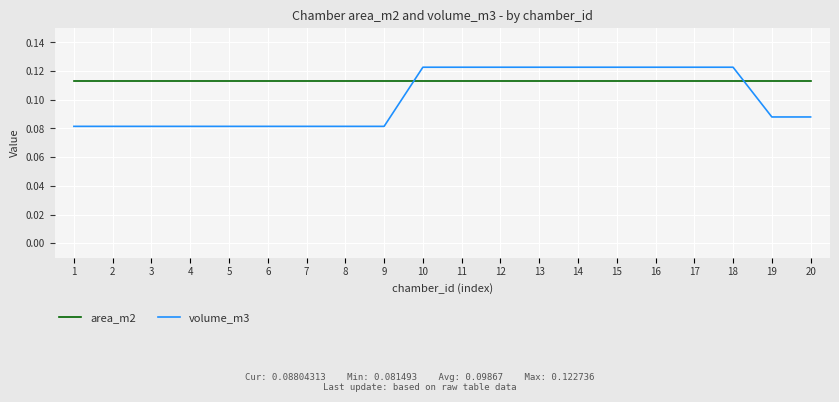

How many volume_m3 values are between 0 and 1?

20